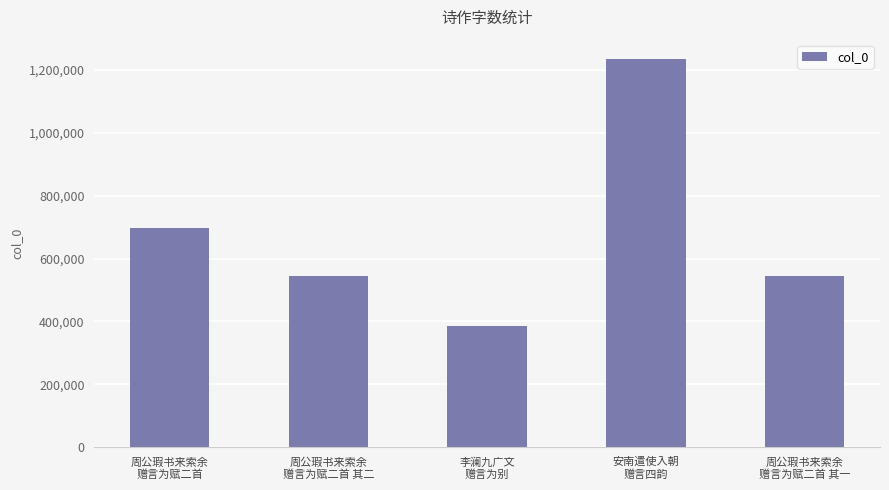

What is the approximate value at 李澜九广文
赠言为别?

386686